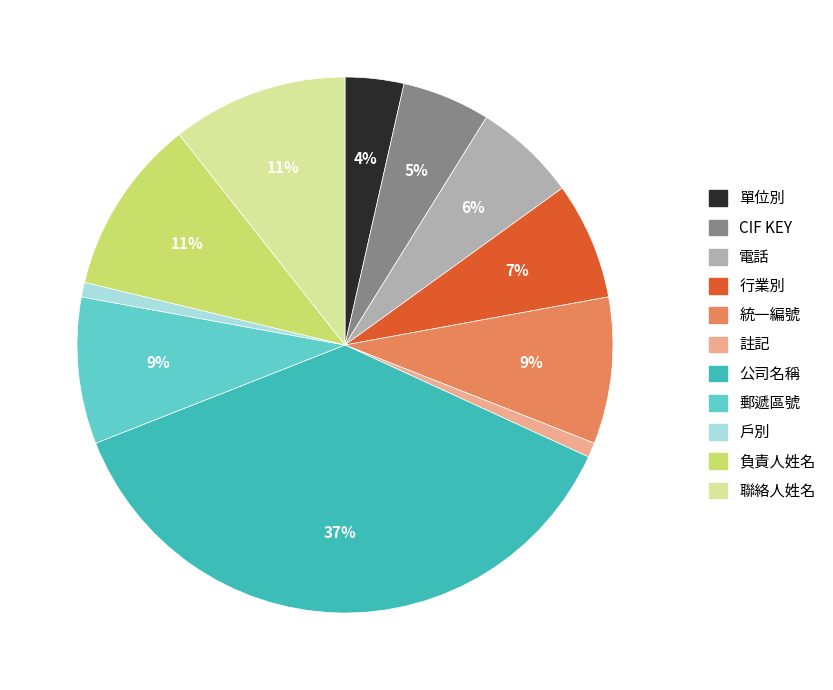

To the nearest percent, what percentage of the pie is 註記?

1%